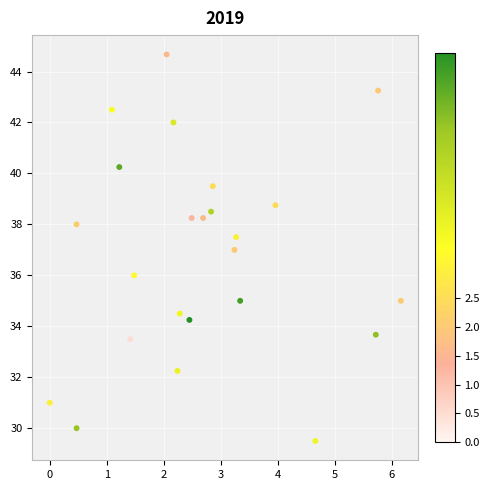

What is the range of Y values (max minus min)?

15.2